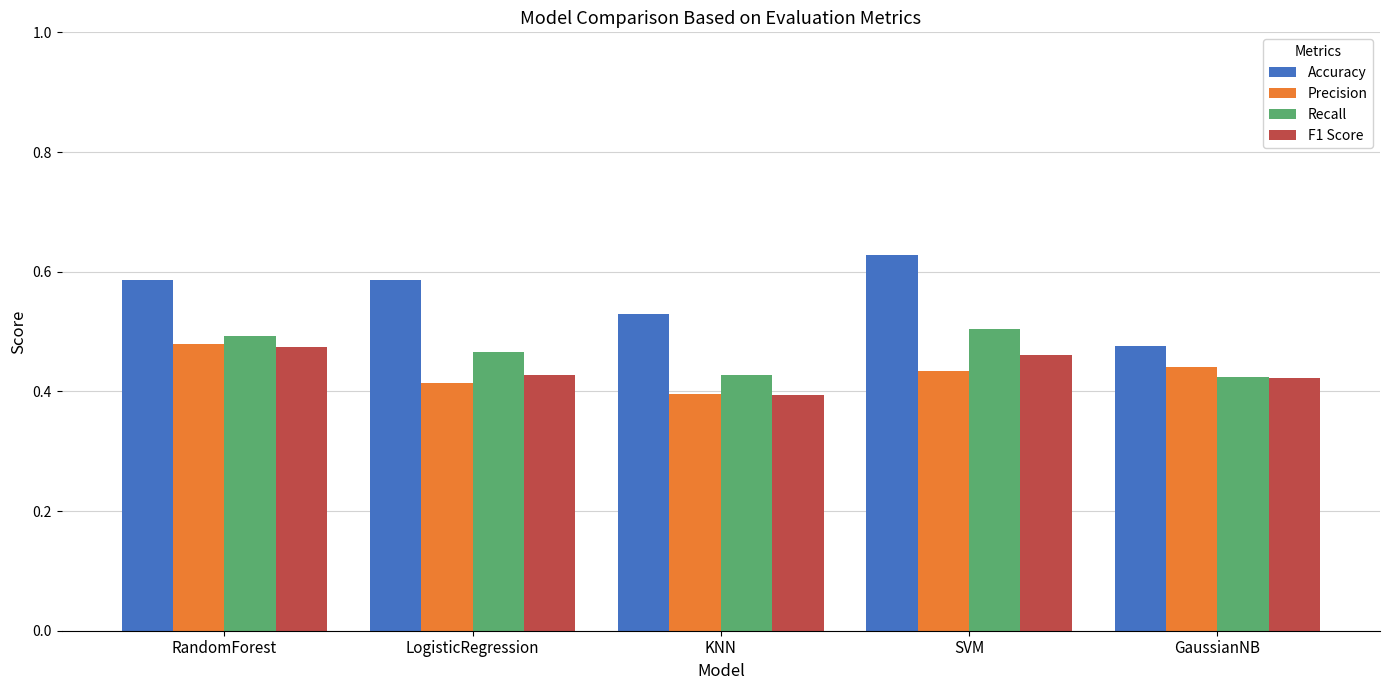

Which category has the lowest value across all series?

KNN